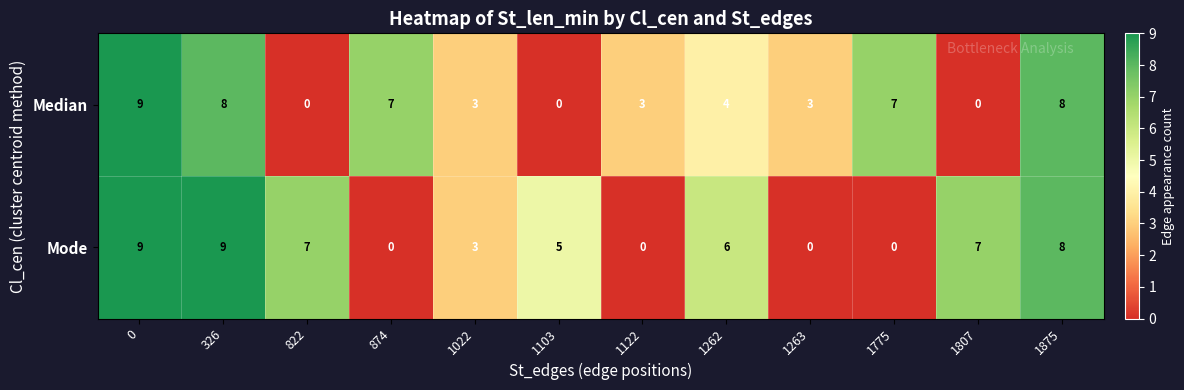

What is the difference between the second highest and minimum values in the Mode series?

9